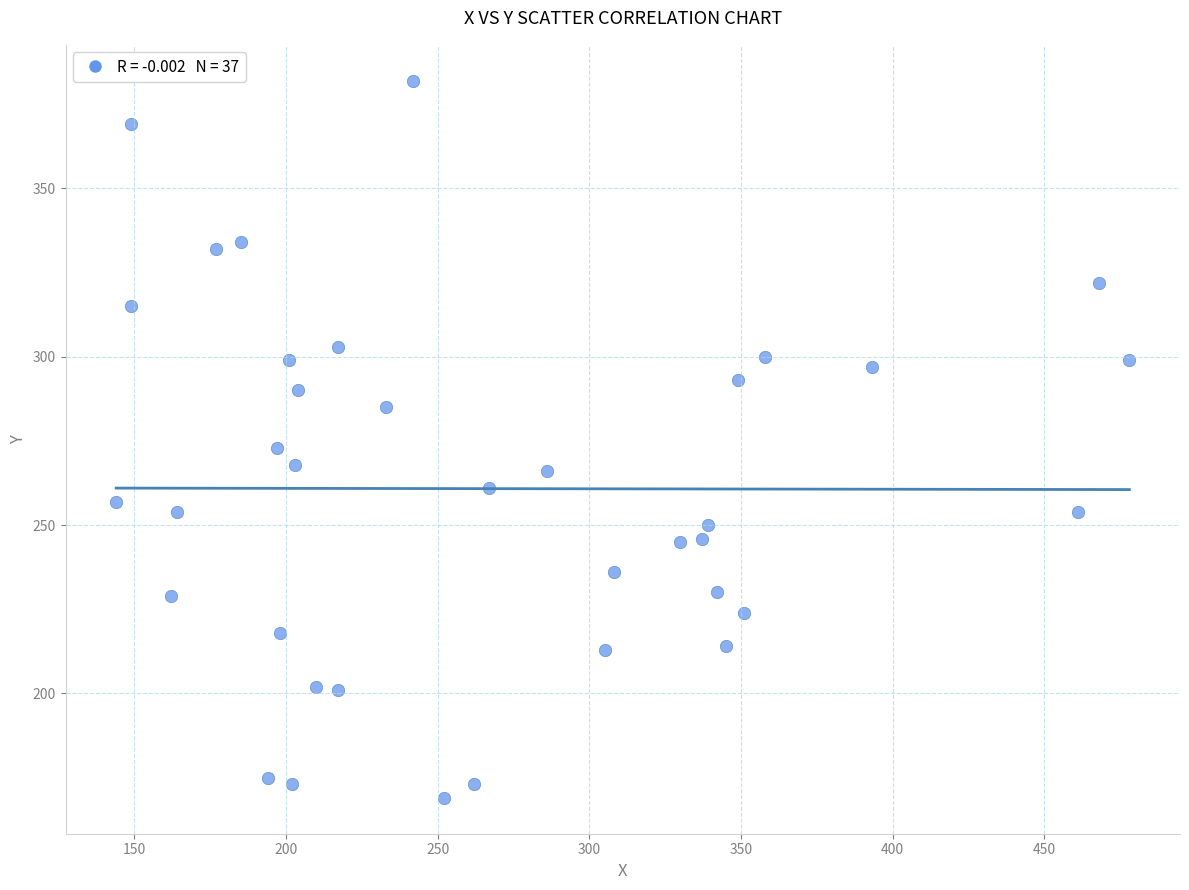

What is the range of X values (max minus min)?

334